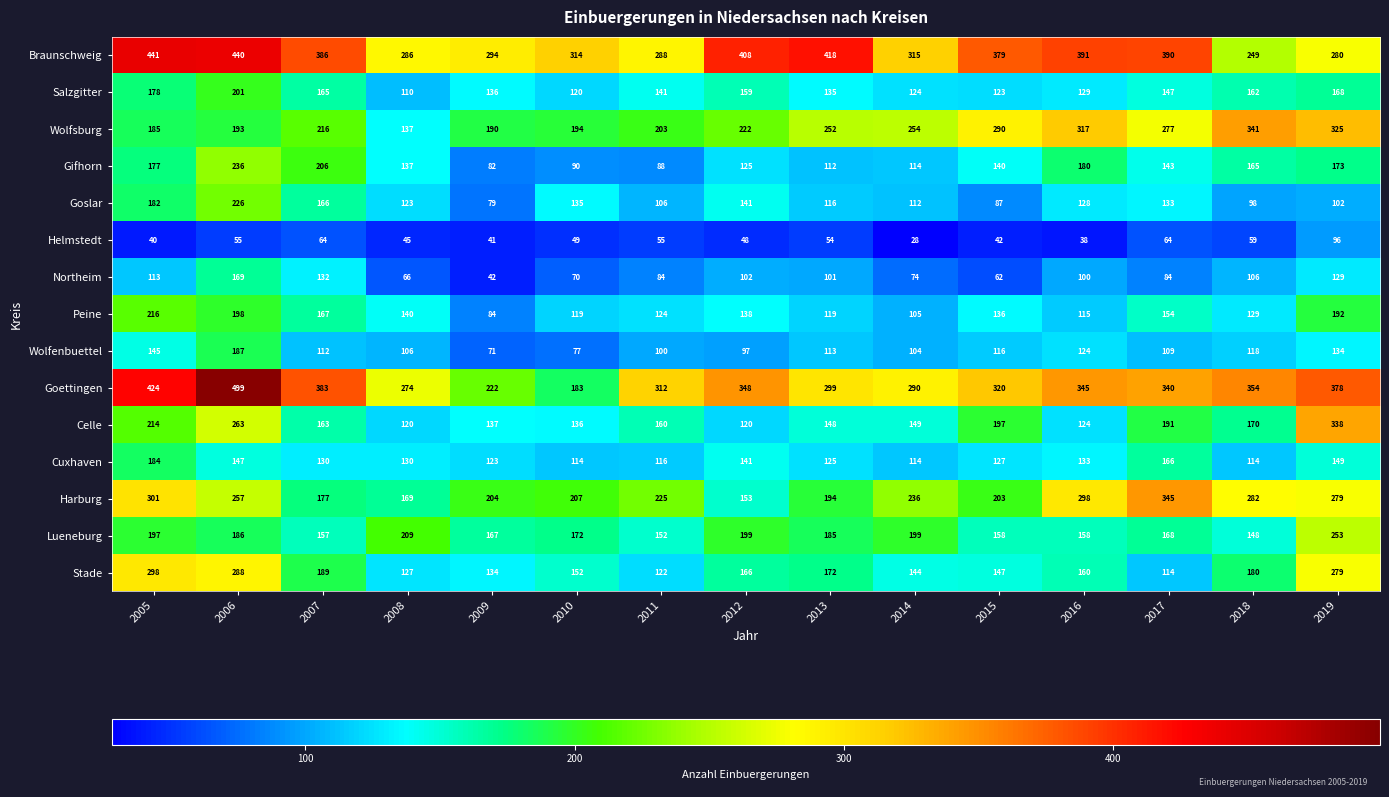

At how many categories does at least one series exceed 119?

15